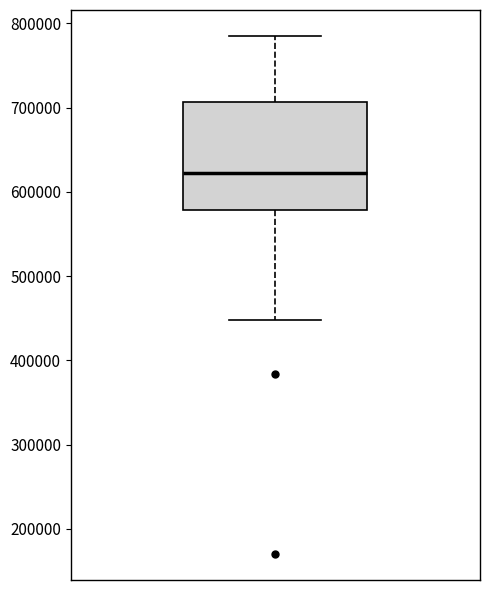

Read this box plot against the y-axis: the position of the median line, the range covered by the box, and the ends of both whiskers. The values are not printed on the chart, so give them approximately, as read against the axis.

median 620000, box 580000 to 710000, whiskers 450000 to 790000